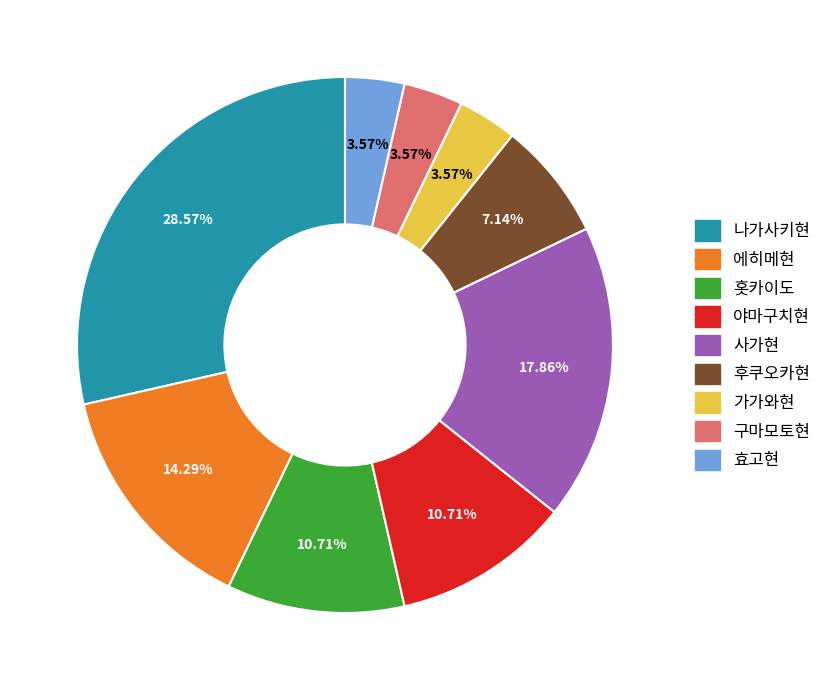

The 구마모토현 slice represents 4% of the pie. True or false?

True